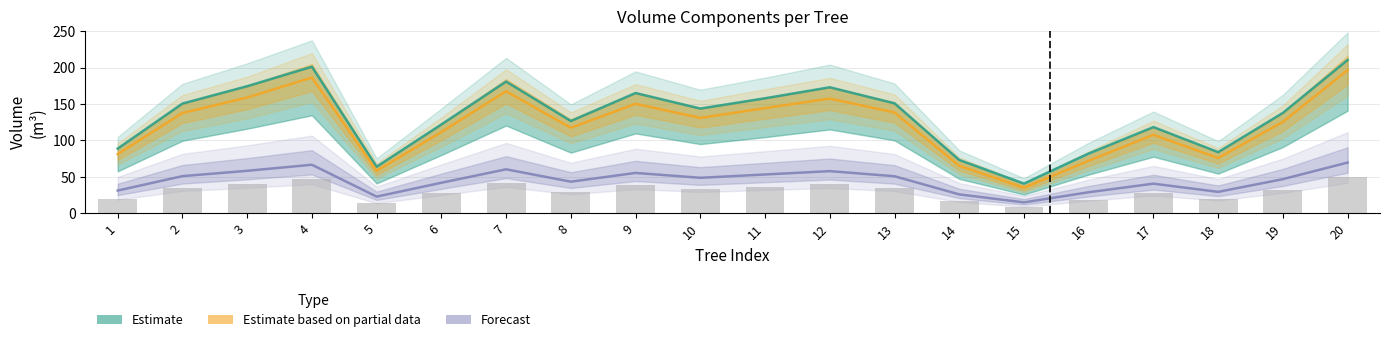

Reading left to right, transcribe all the data shown in this chart.

Estimate: 1=88.8	2=150.6	3=174.4	4=201.2	5=63.9	6=121.9	7=180.8	8=126.7	9=165.1	10=143.8	11=157.8	12=173.0	13=151.0	14=73.2	15=40.8	16=82.1	17=118.3	18=83.9	19=137.8	20=210.5
Estimate based on partial data: 1=81.2	2=137.7	3=158.8	4=186.4	5=58.2	6=111.5	7=167.5	8=117.3	9=150.3	10=130.9	11=144.3	12=157.5	13=138.3	14=65.2	15=34.9	16=72.1	17=107.8	18=75.9	19=125.5	20=196.6
Forecast: 1=31.2	2=51.0	3=58.3	4=66.6	5=22.9	6=41.9	7=60.4	8=43.4	9=55.4	10=48.7	11=53.3	12=57.9	13=50.9	14=25.9	15=15.0	16=28.9	17=40.7	18=29.4	19=46.9	20=69.7